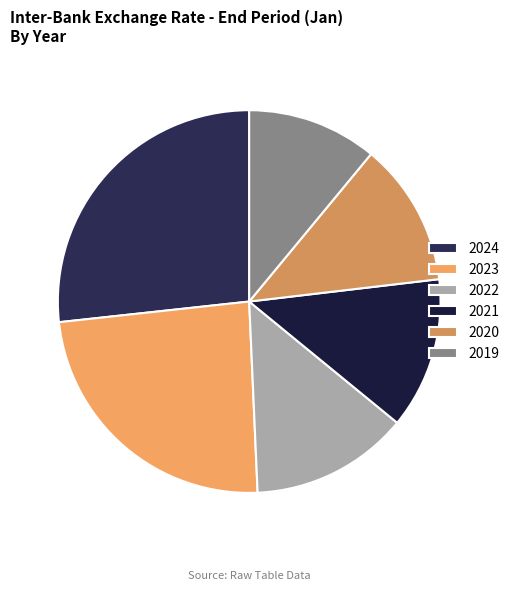

How many slices are in this pie chart?

6